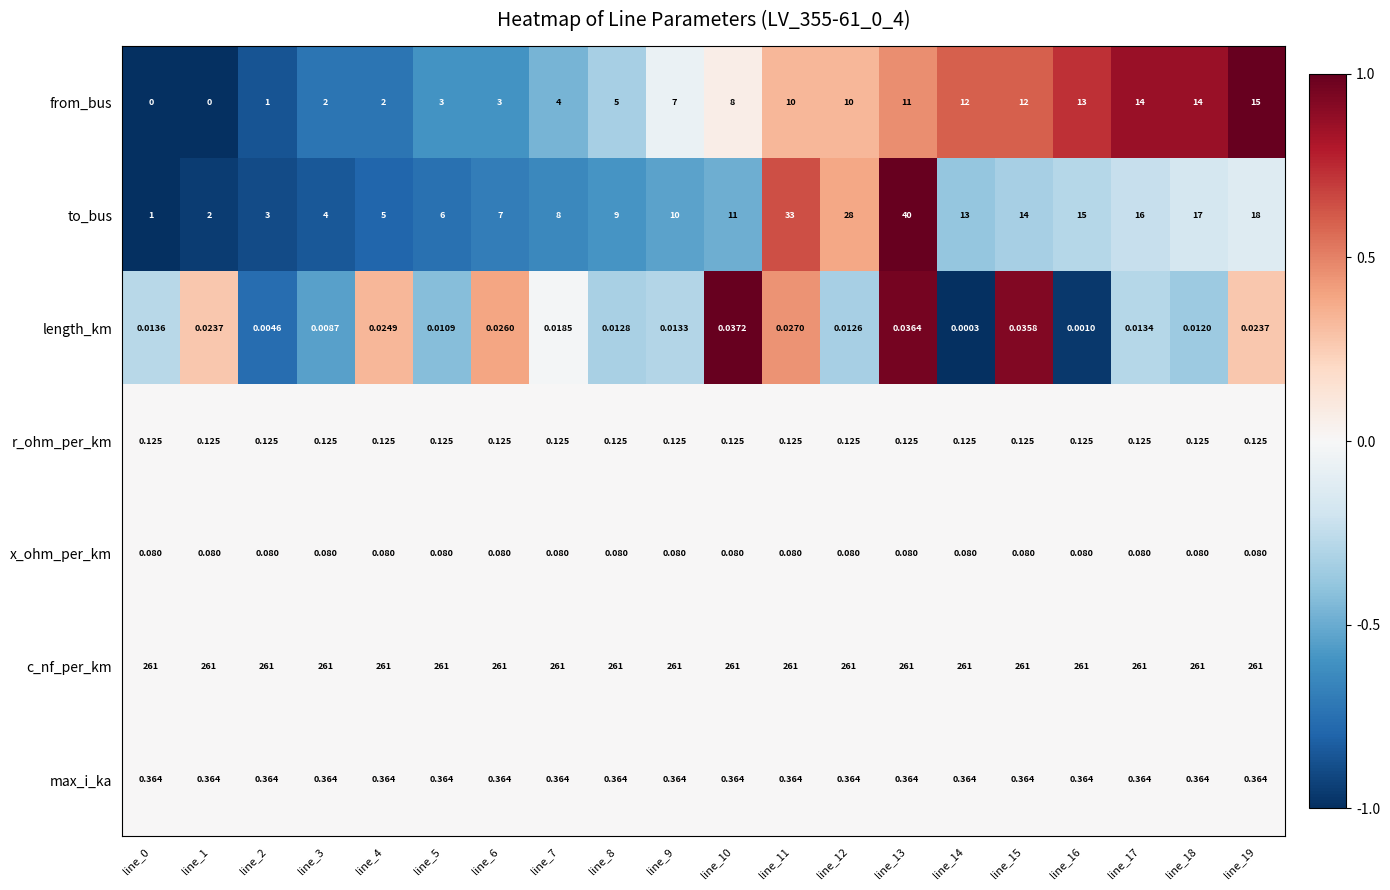

Count the number of data series in this chart.

7